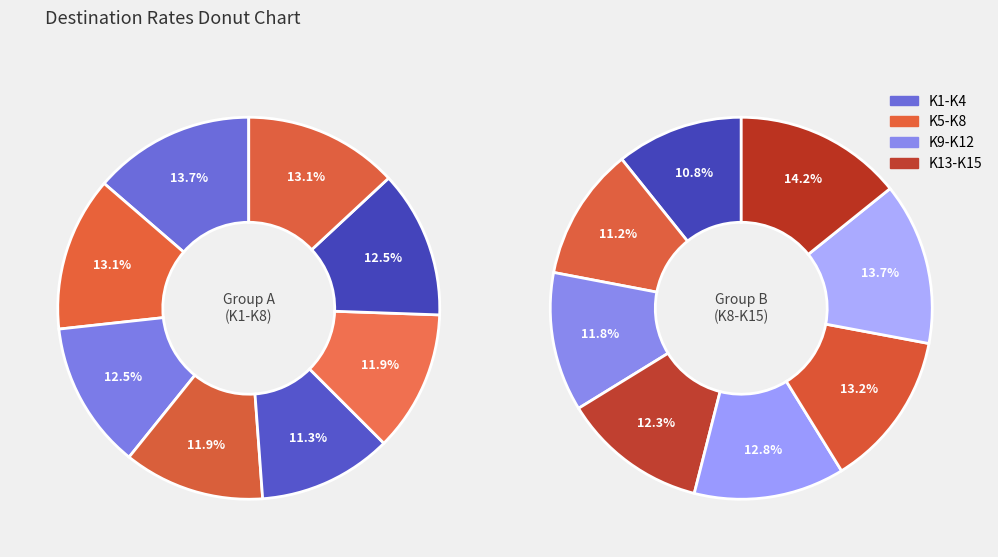

What portion of the pie excludes K9?

93.4%